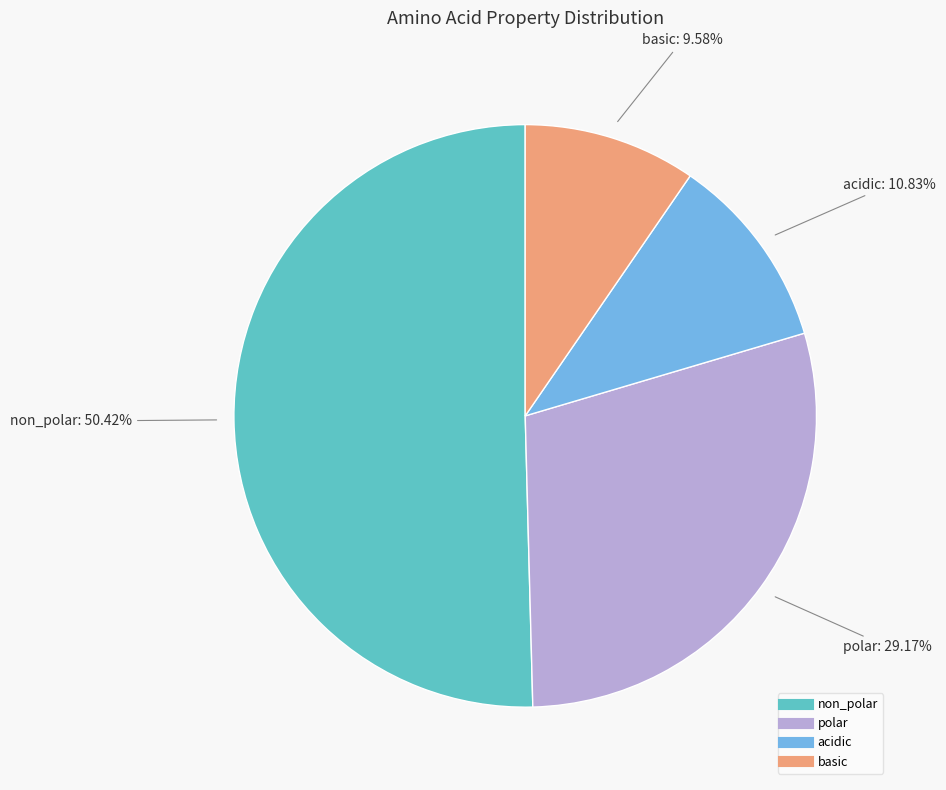

Approximately how many times larger is the value at acidic compared to non_polar?

0.2